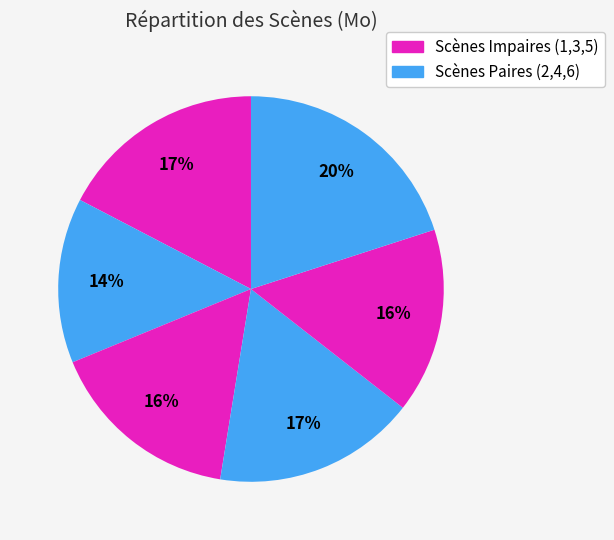

Rank the categories by value from lowest to highest.

Scene_2, Scene_5, Scene_3, Scene_4, Scene_1, Scene_6